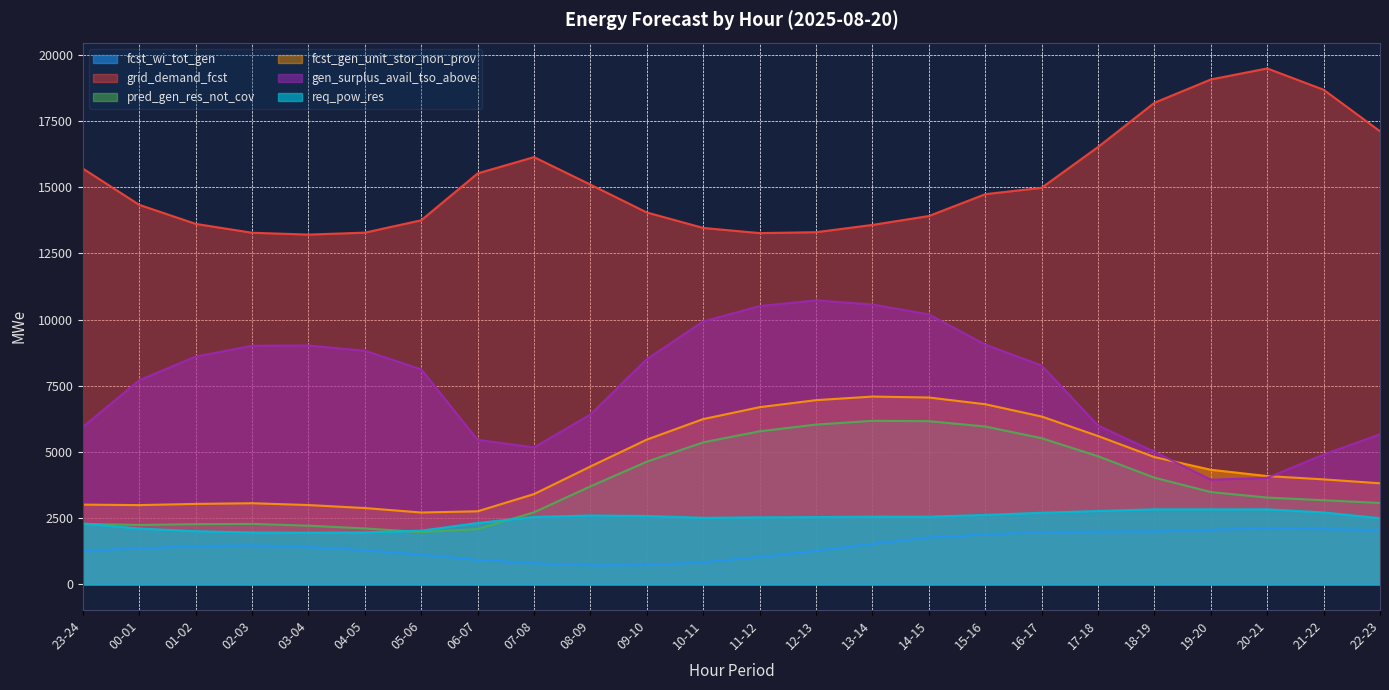

The pred_gen_res_not_cov series shows 2087 at 06-07. True or false?

True